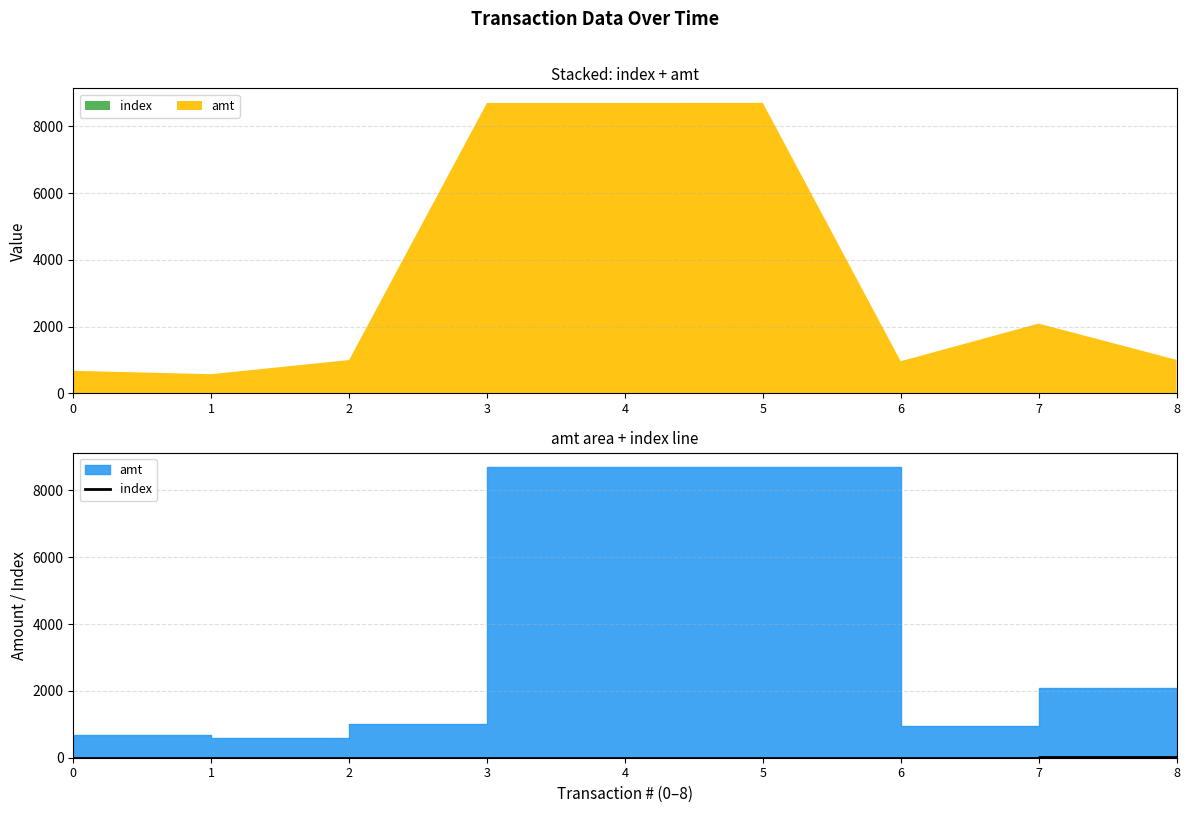

Between 3 and 4, which is larger?

4